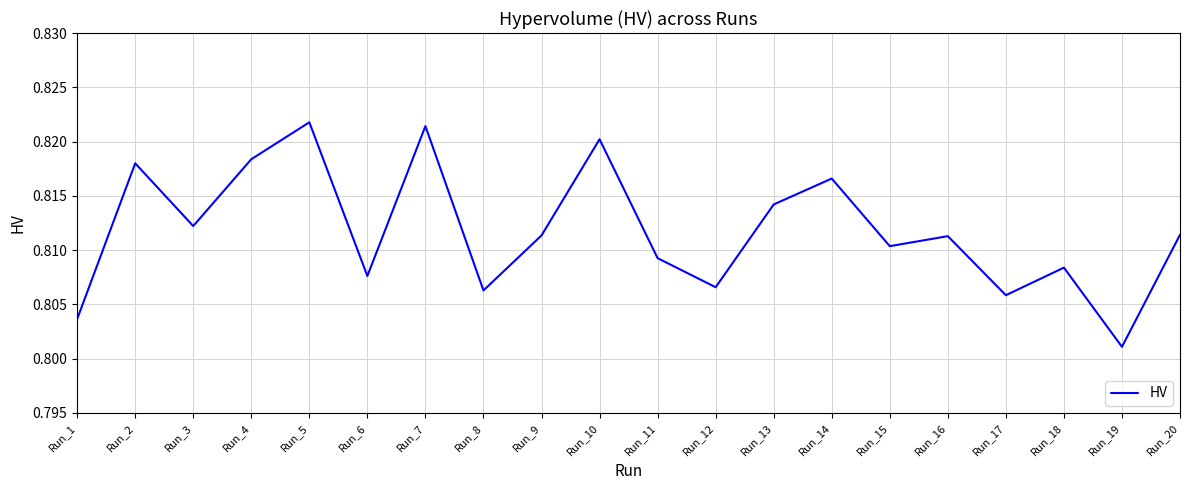

How many interior local valleys (lower than both neighbors) does the data have?

7